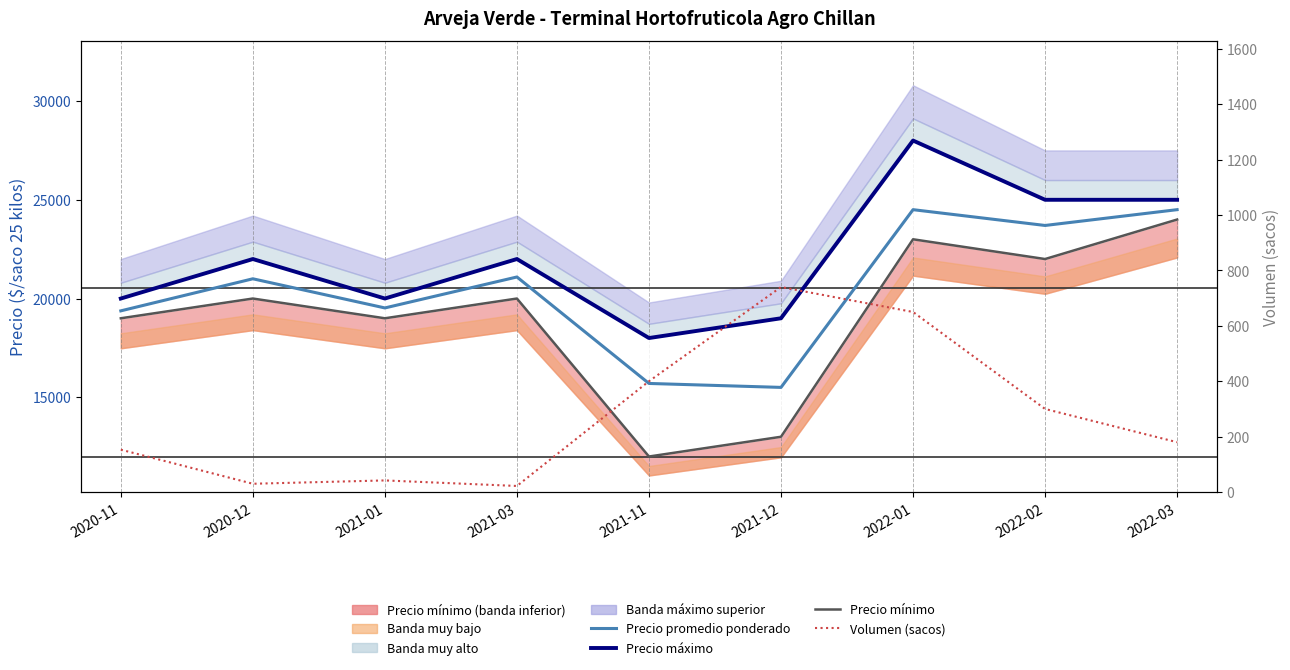

Which series has the largest total across all categories?

Precio máximo (observado)